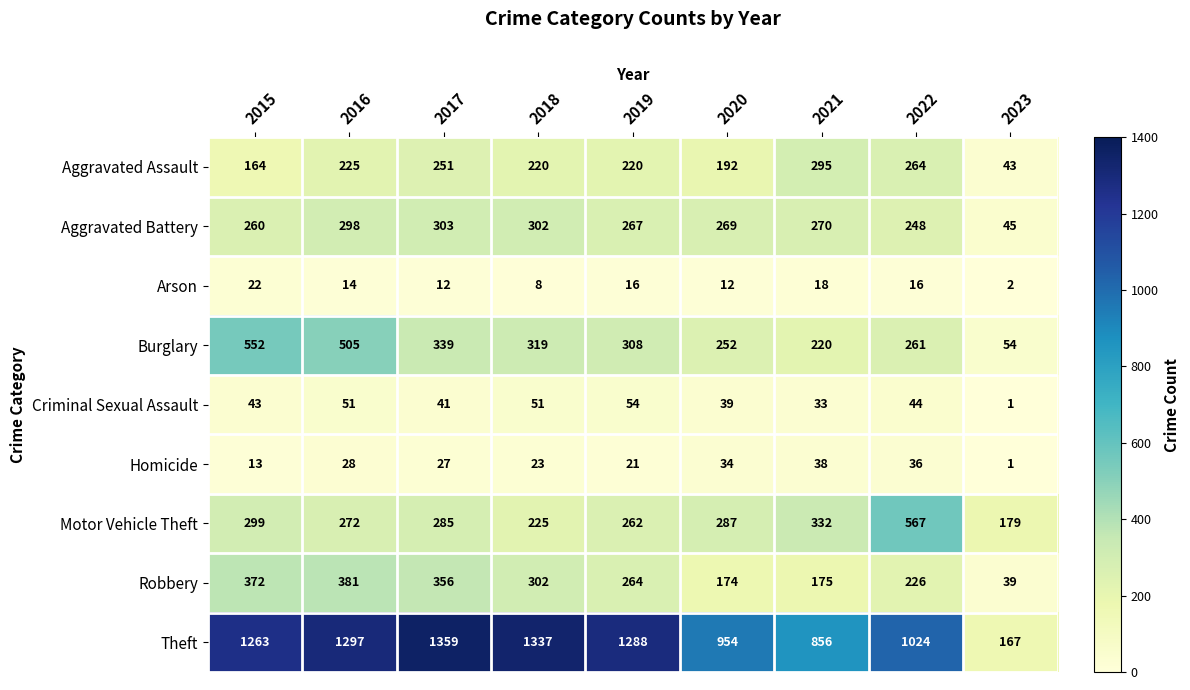

Is it true that Aggravated Battery equals 519 at 2017?

False